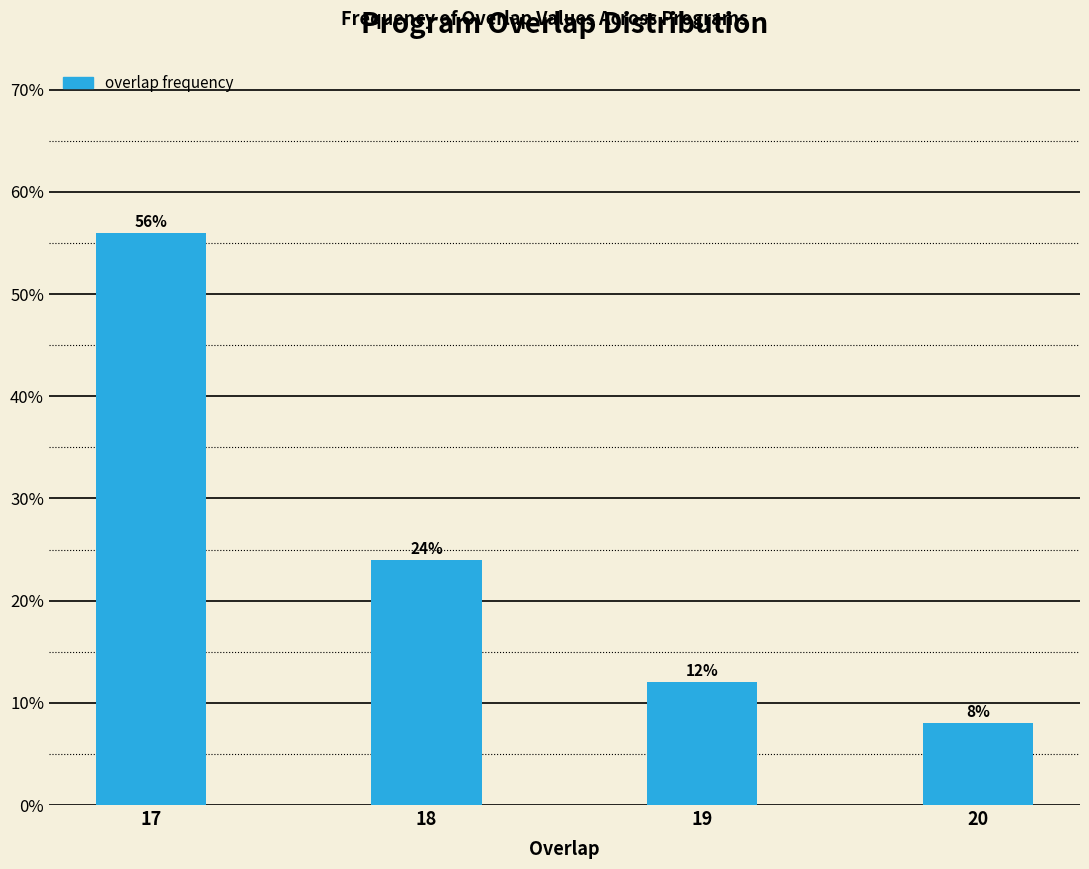

Reading left to right, extract all data points from this chart.

17=56.0	18=24.0	19=12.0	20=8.0